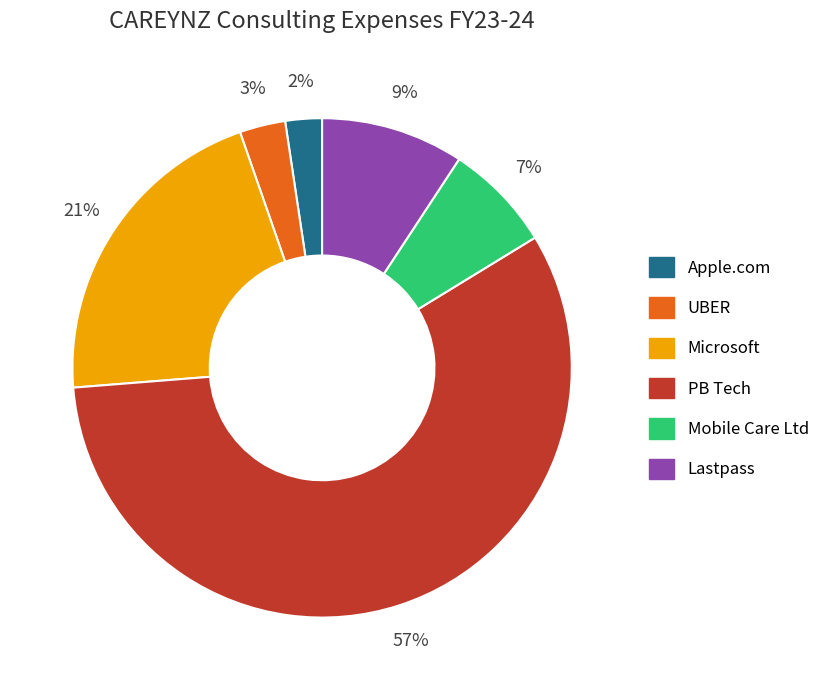

Which slice is the smallest?

Apple.com